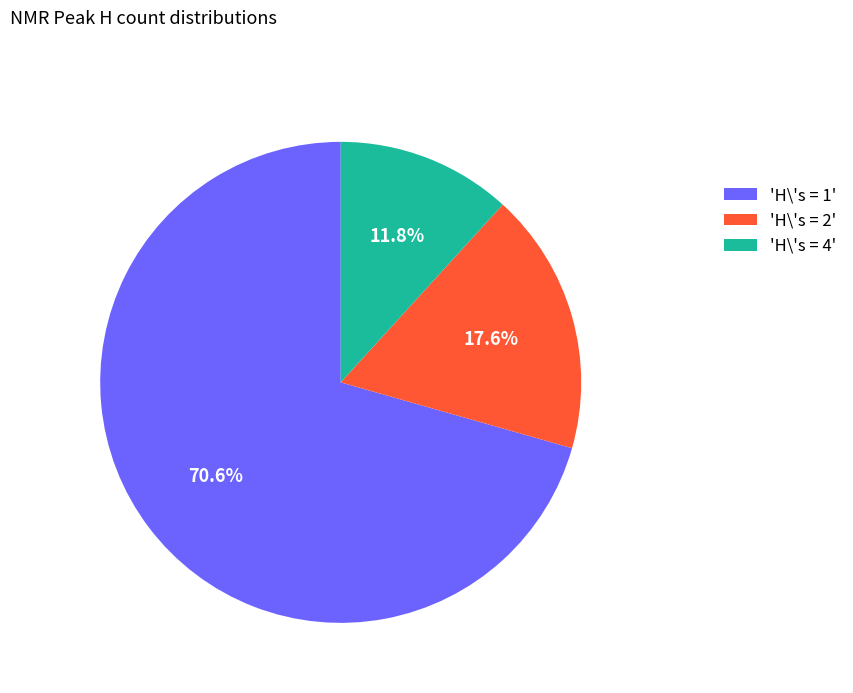

Which has a higher value, 'H\'s = 4' or 'H\'s = 2'?

'H\'s = 2'